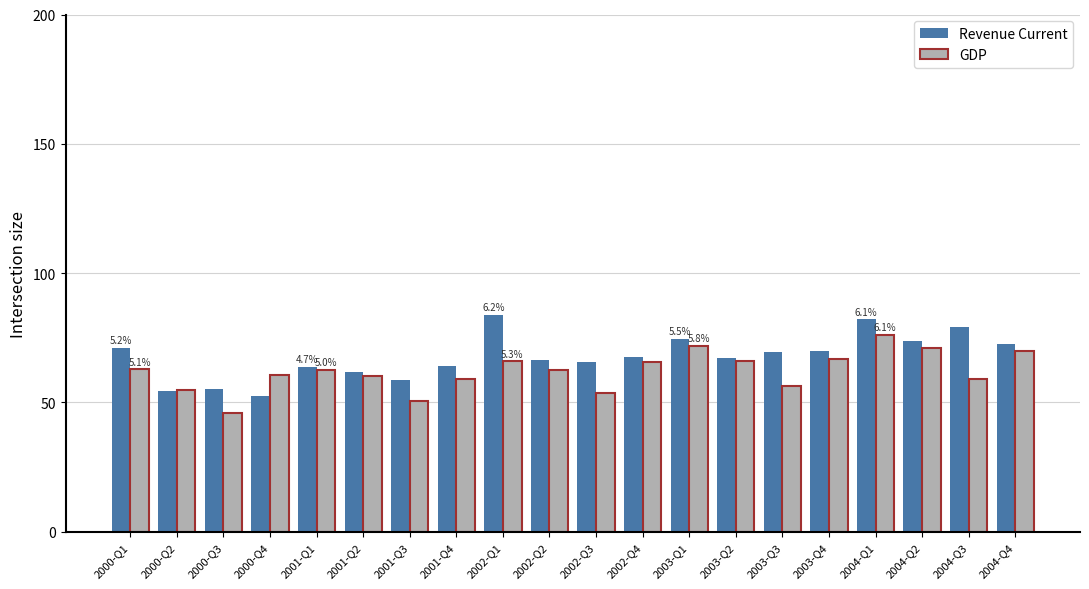

What is the difference between the GDP values at 2003-Q3 and 2004-Q3?

2.9